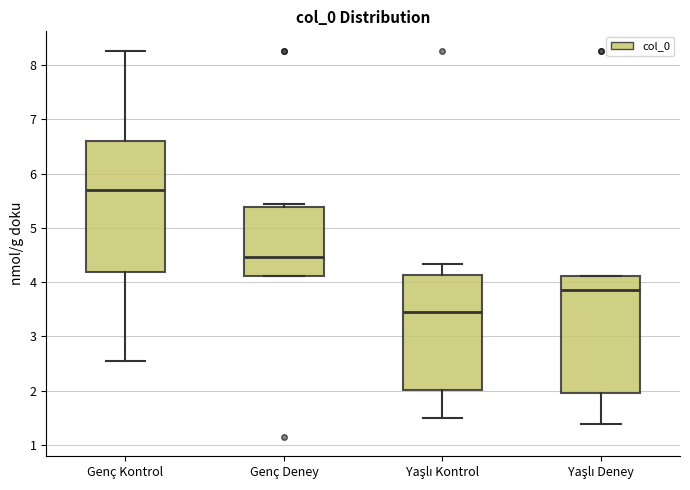

Which box's median line is the highest?

Genç Kontrol